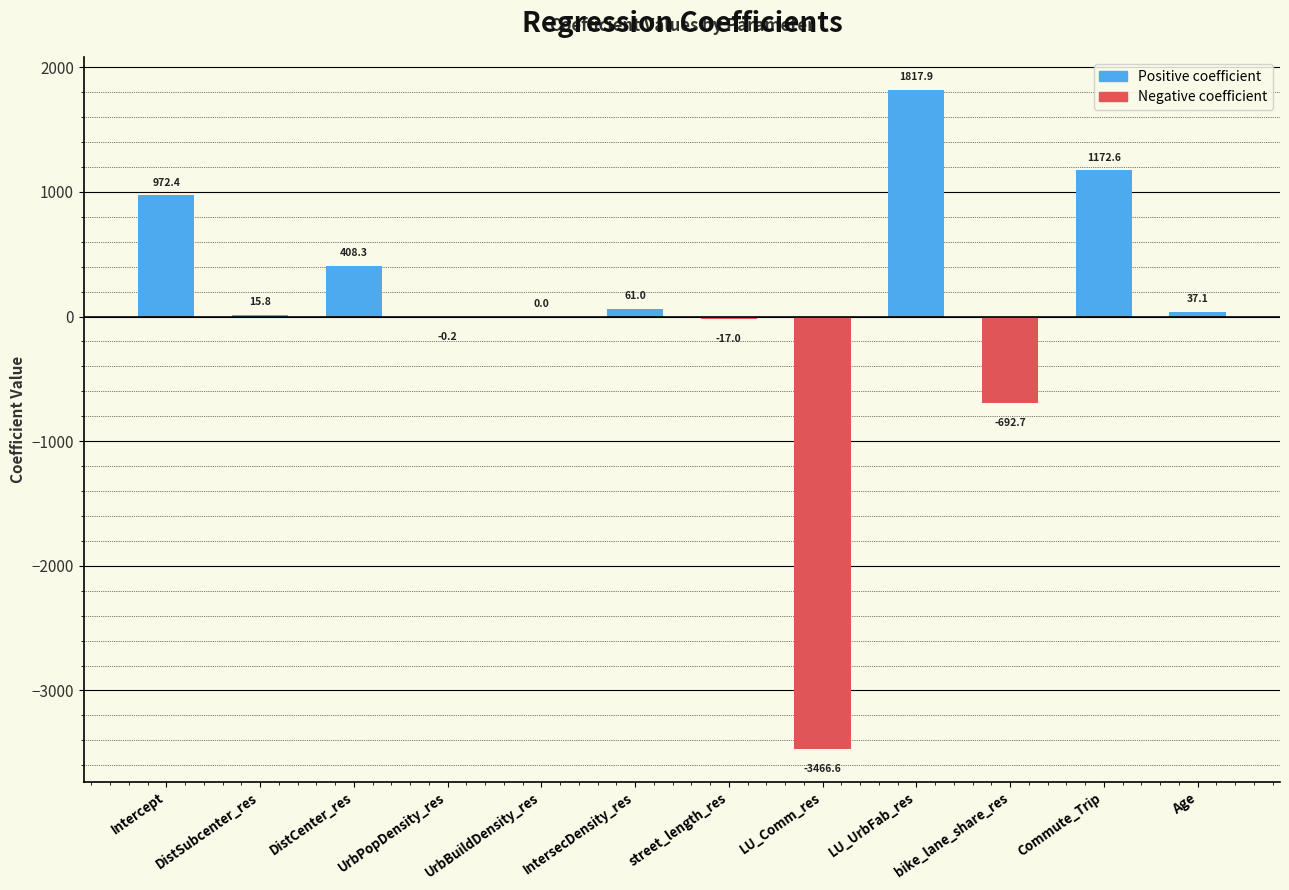

At which category does the chart reach its peak across all series?

LU_UrbFab_res